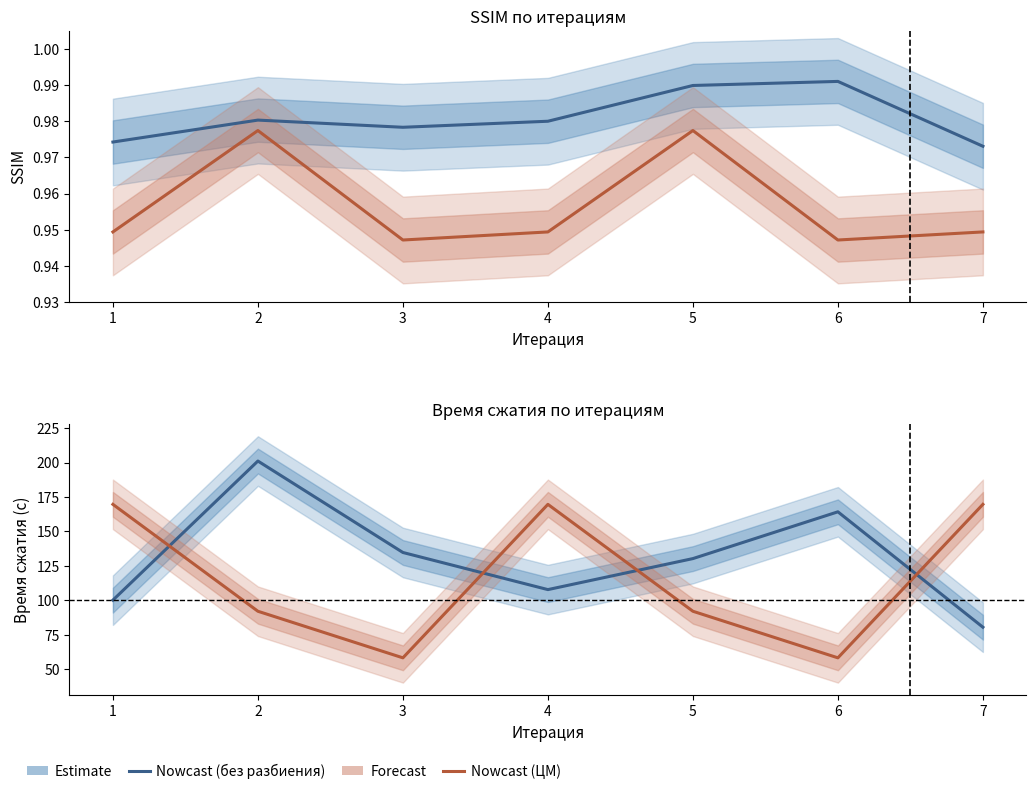

What is the greatest value displayed?

201.1